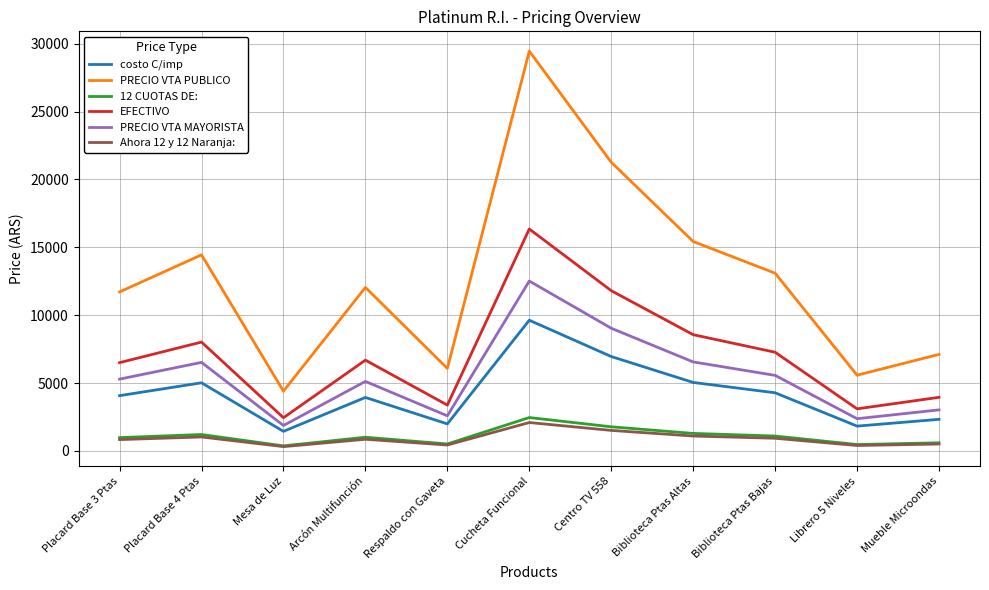

What is the difference between the maximum and minimum values in the 12 CUOTAS DE: series?

2088.3